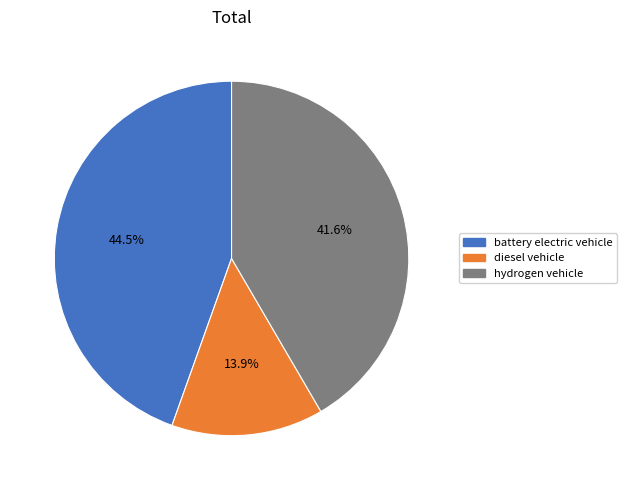

Which category has the biggest portion of the pie?

battery electric vehicle